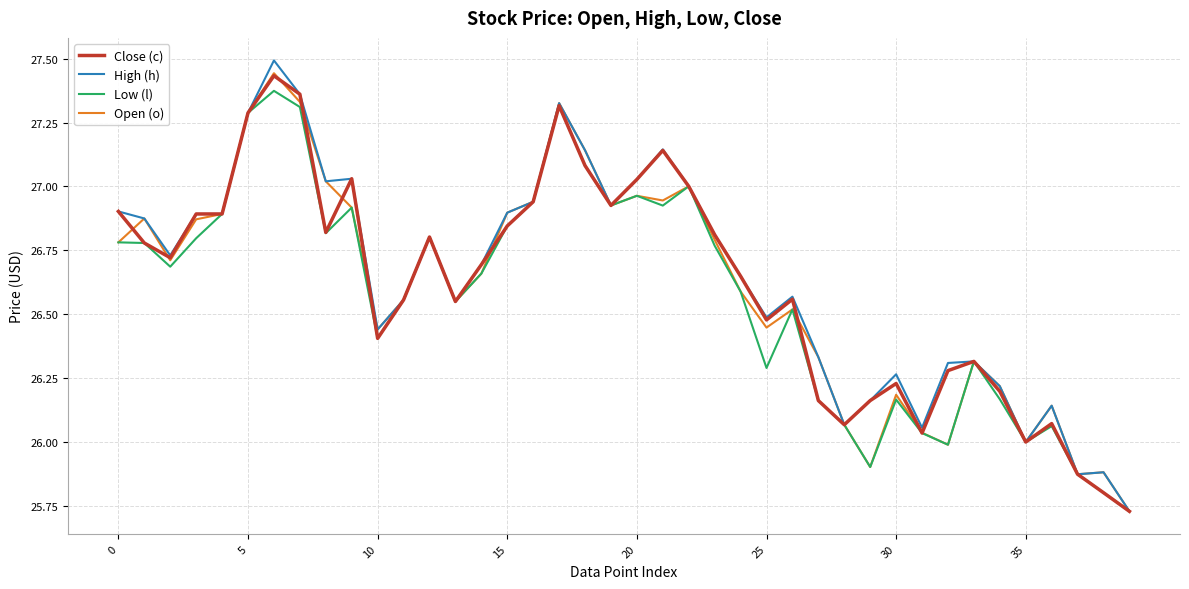

True or false: Close (c) has more than 0 interior local peaks.

True